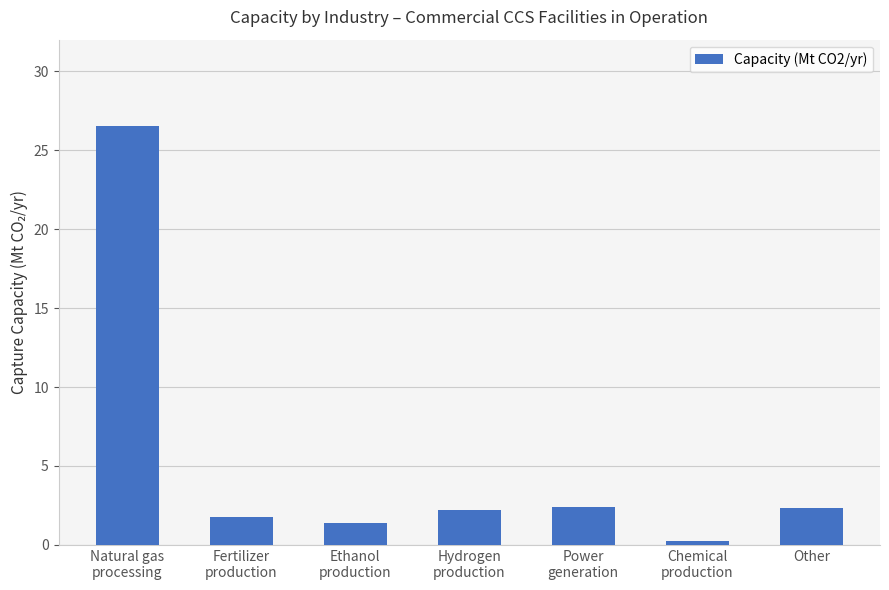

What is the change in value from Natural gas
processing to Ethanol
production?

-25.2